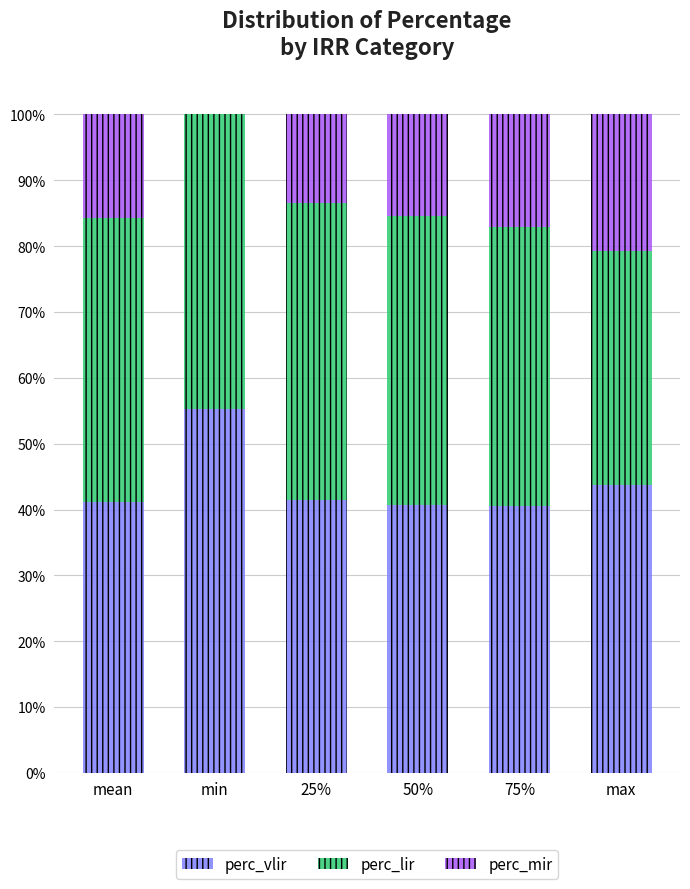

Which category has the highest value in the perc_vlir series?

min